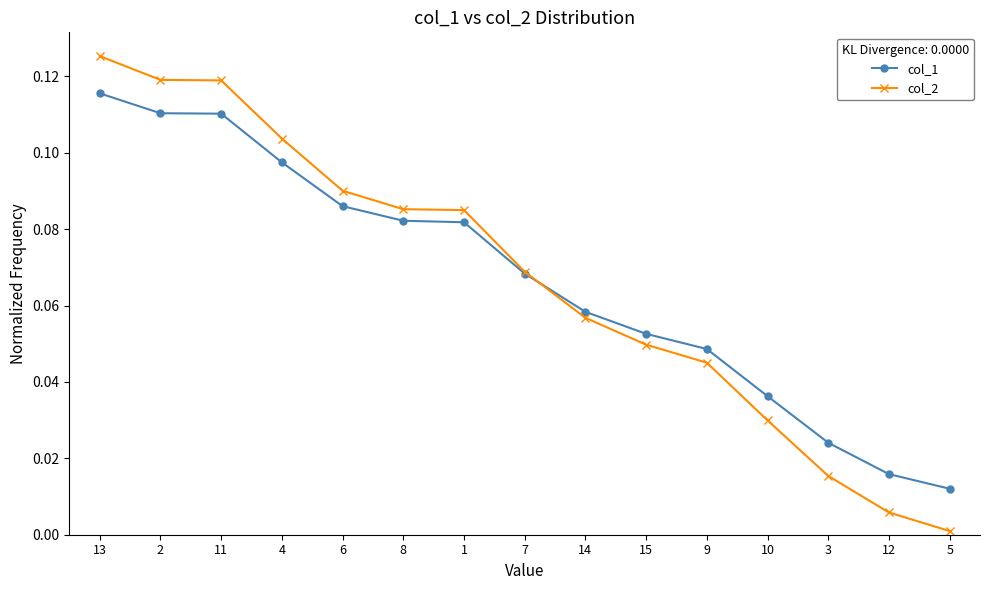

Which series changed the most between 9 and 10?

col_2